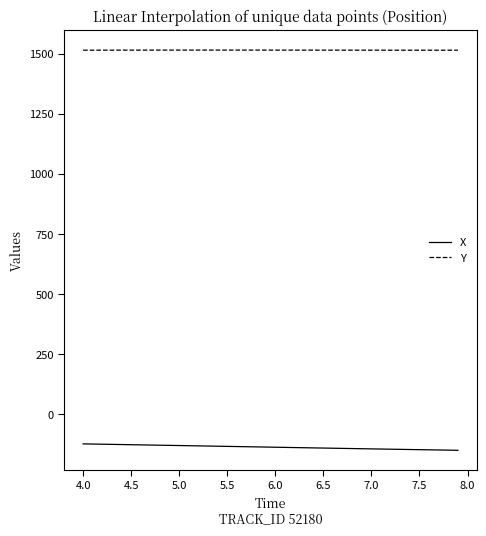

What is the maximum value shown in the chart?

1514.7